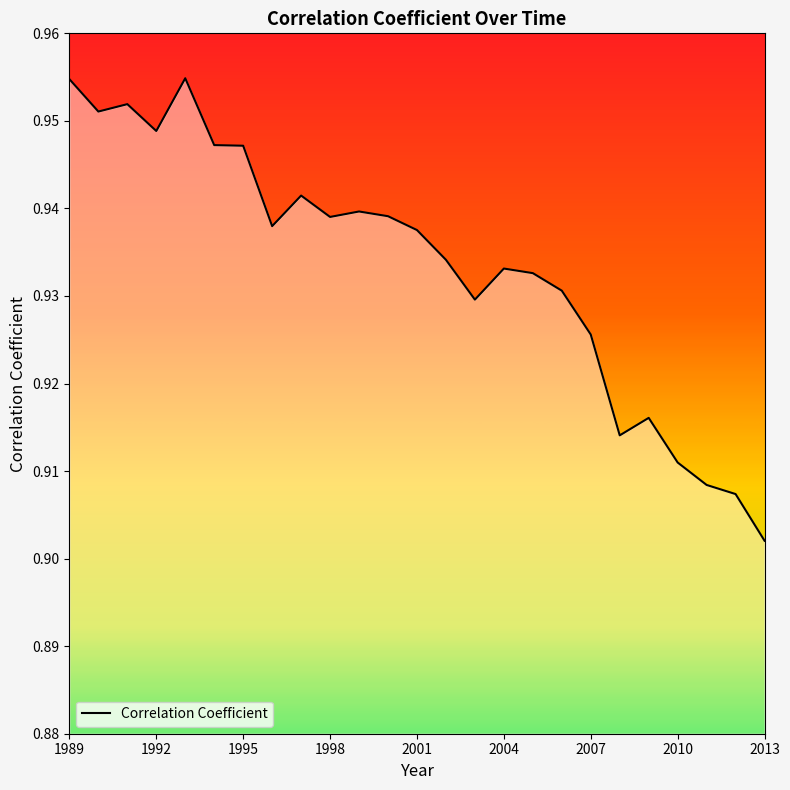

Is this an area chart (filled region under the line)?

Yes